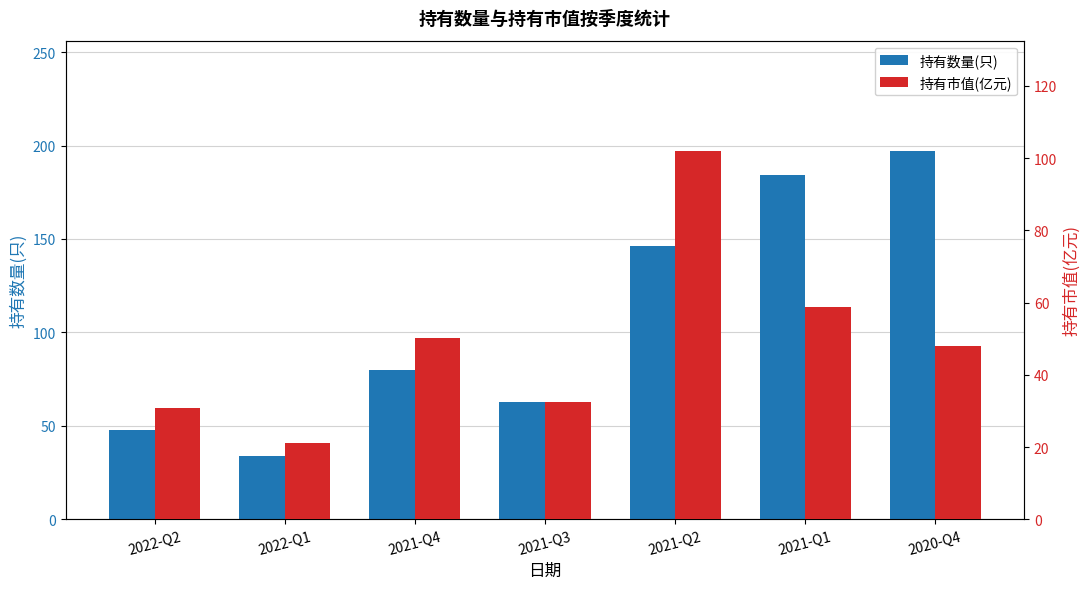

What is the difference between the maximum and second lowest values in the 持有数量(只) series?

149.0